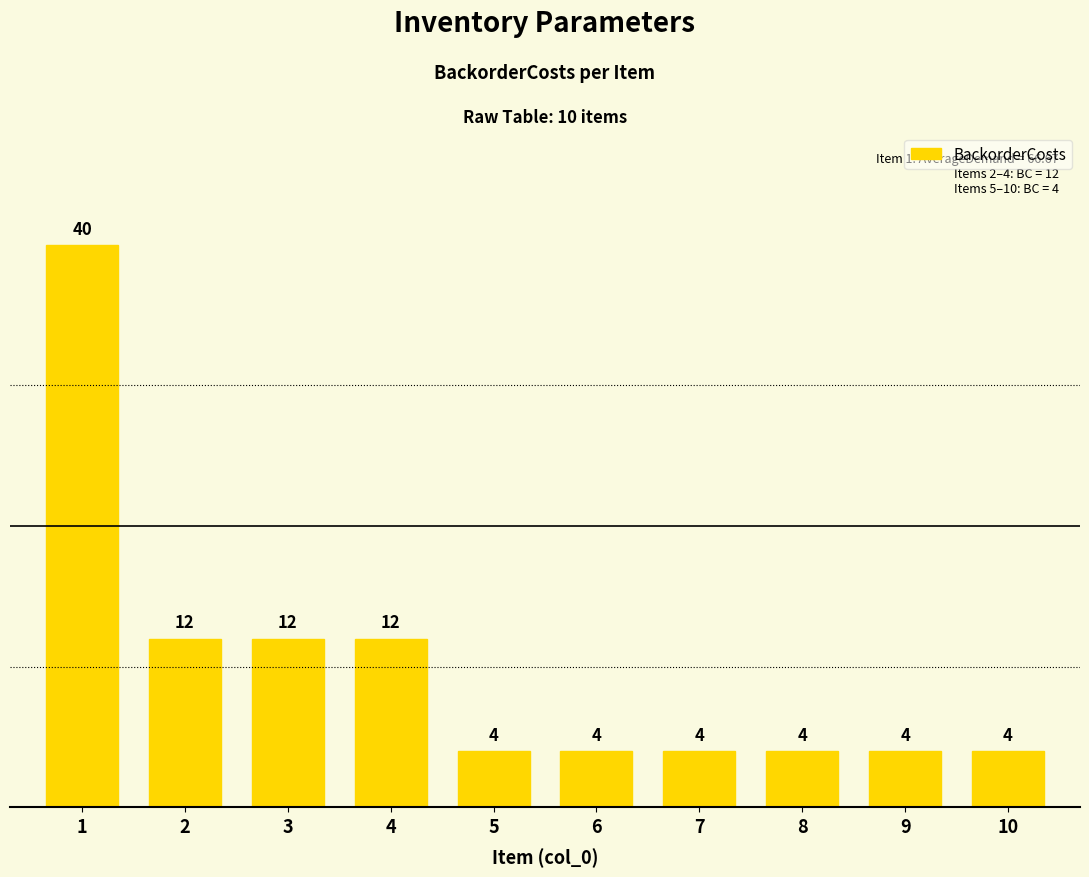

Is it true that the value at 9 is 2?

False